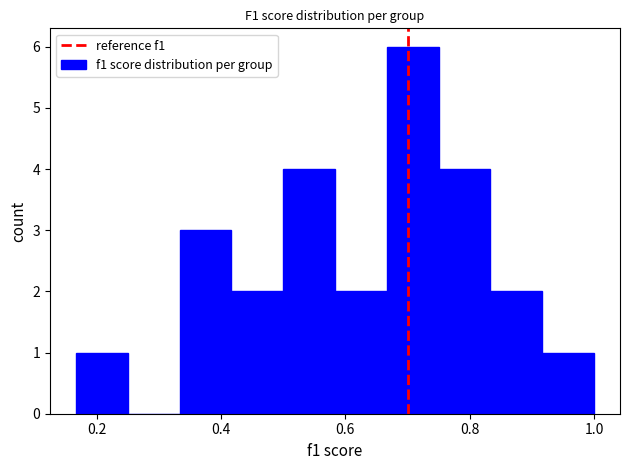

What is the height of the bar covering 0.92 to 1.00 on the x-axis? Neither the bar edges nor the heights are printed on the chart, so give them approximately, as read against the axes.

1